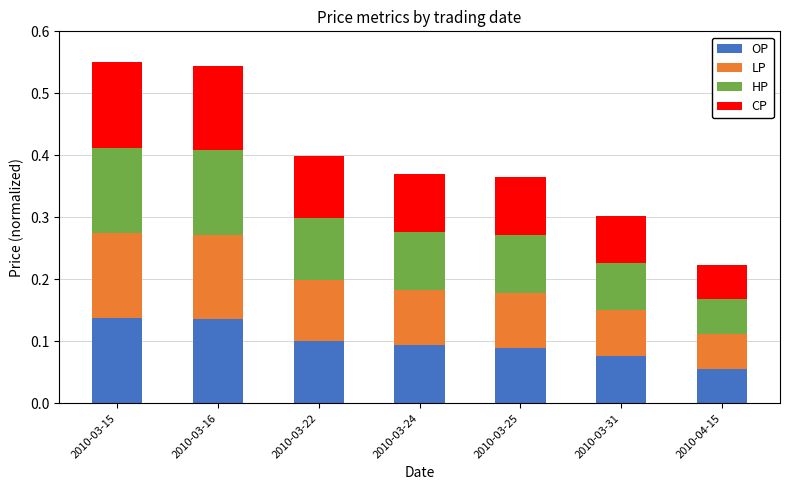

What are all the series names shown in the legend?

OP, LP, HP, CP